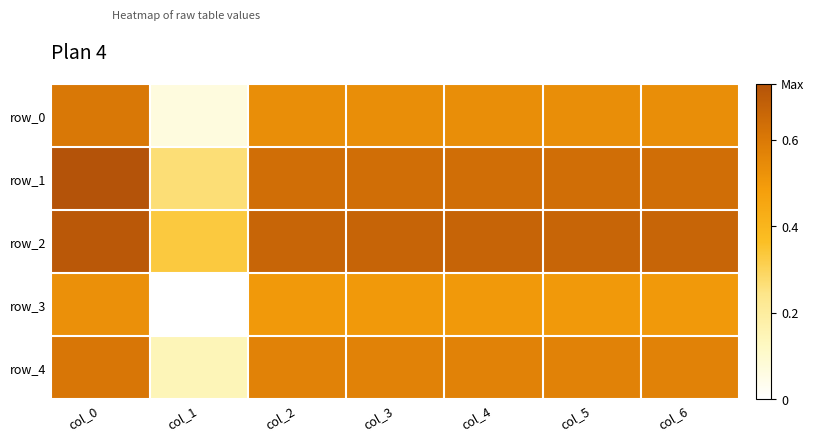

What is the difference between the maximum and minimum values in the row_2 series?

0.4